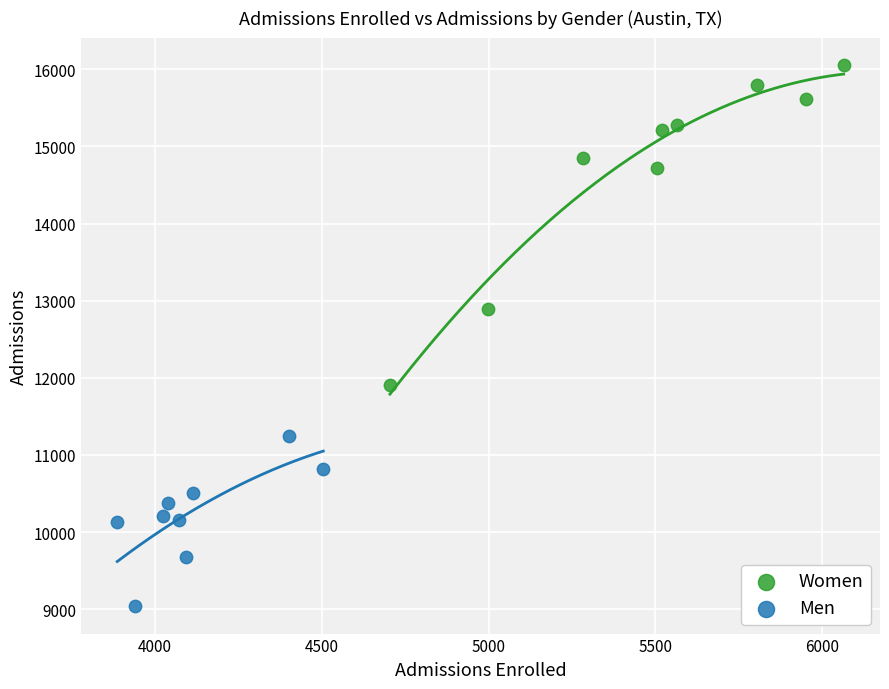

Which series contains the lowest Y value?

Men